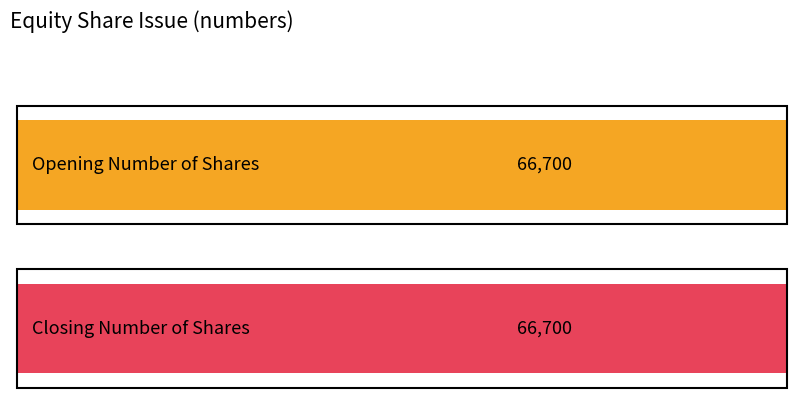

Rank the series by their average value, from highest to lowest.

Closing Number of Shares, Opening Number of Shares